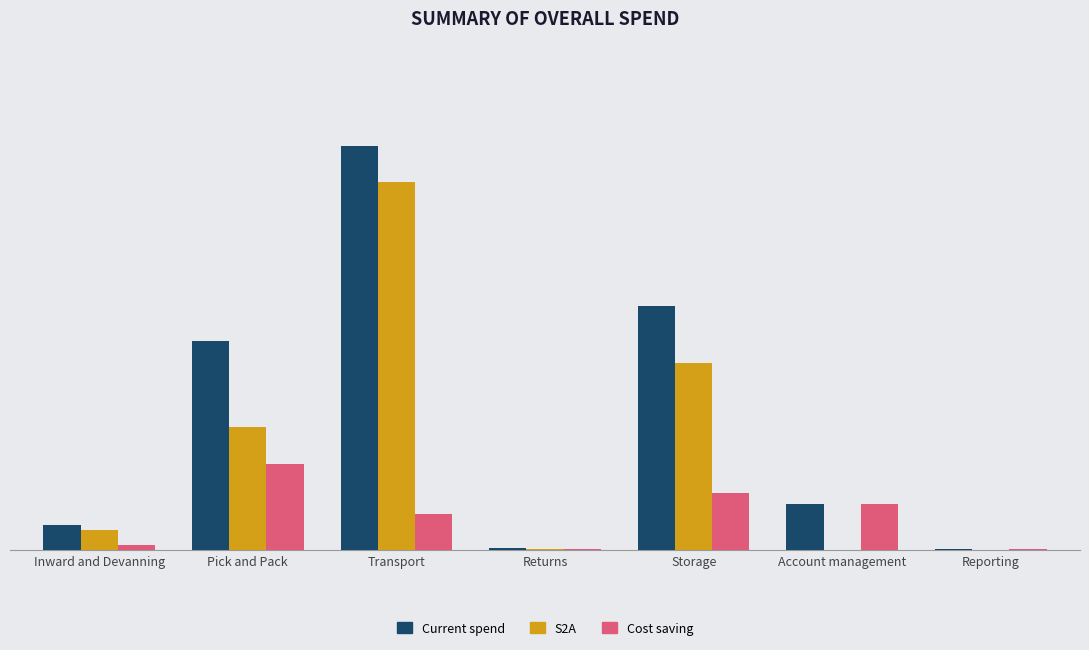

What are all the series names shown in the legend?

Current spend, S2A, Cost saving